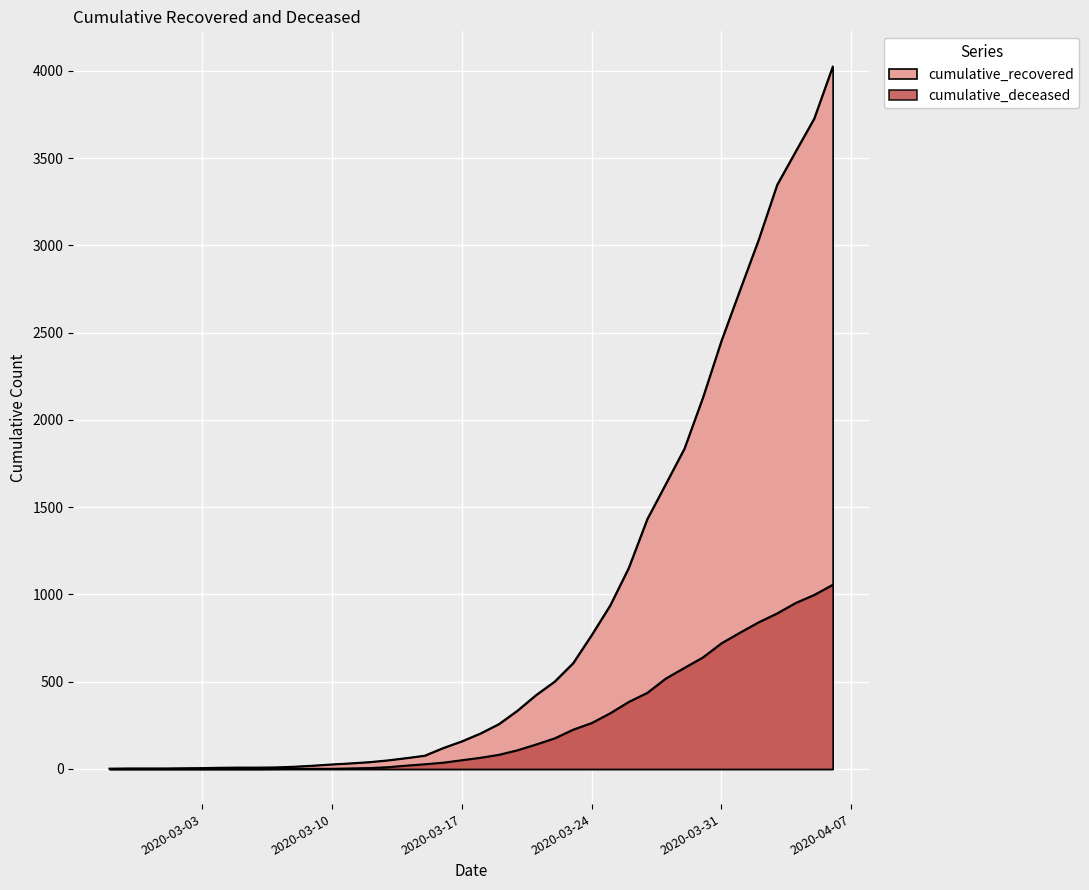

What is the total value across all series at 2020-03-14?

83